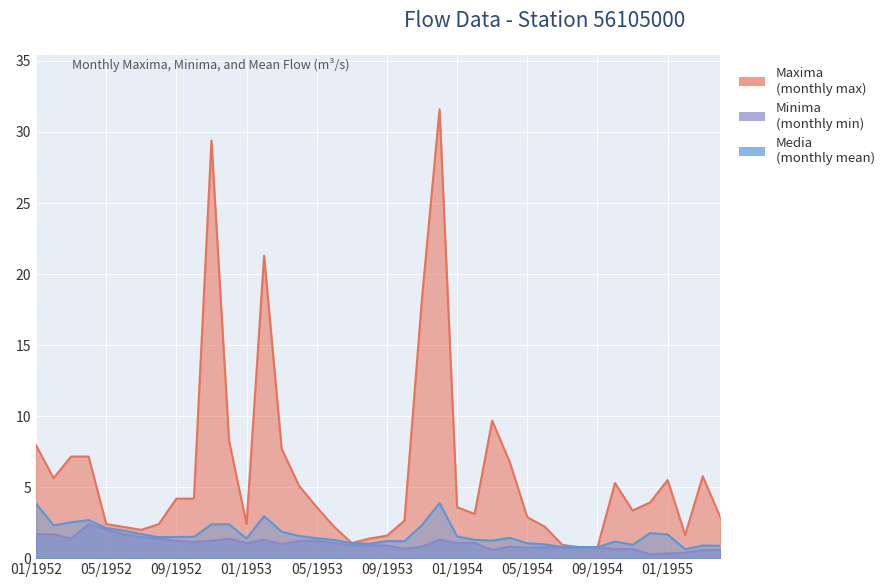

What is the total value across all series at 06/1954?

3.9